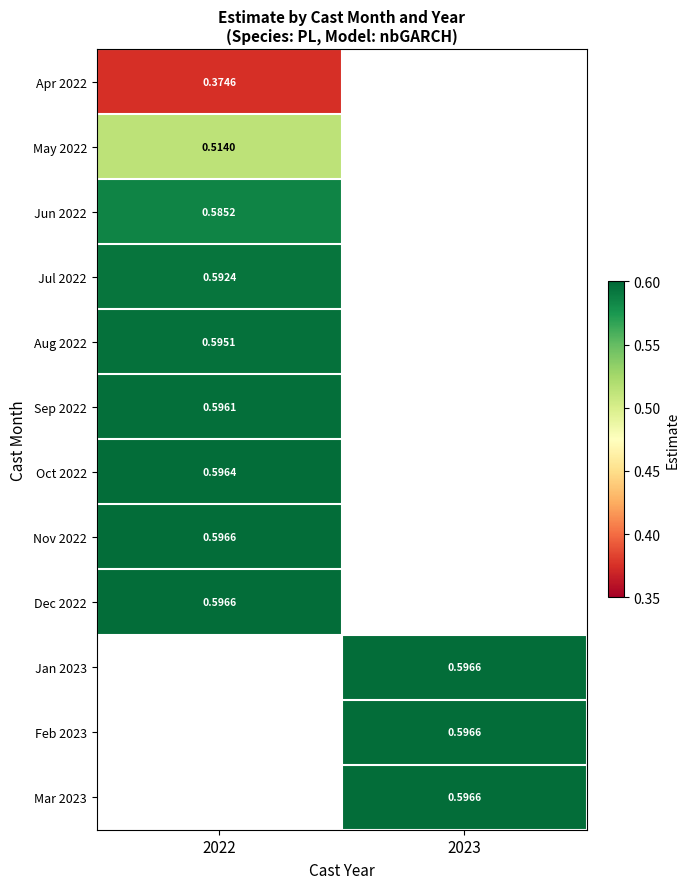

What is the spread (max minus min) of values at 2022?

0.2